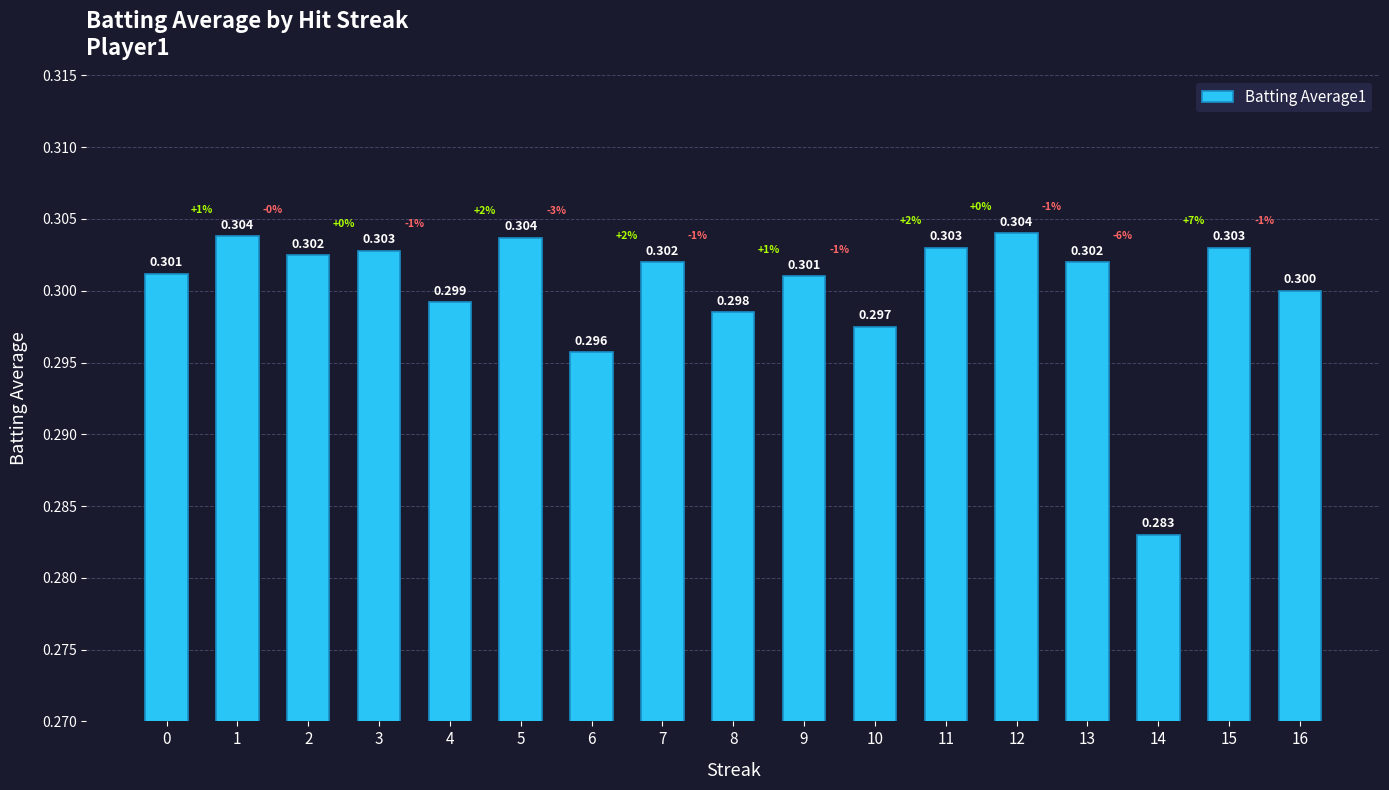

Reading right to left, extract all data points from this chart.

0.3	0.3	0.3	0.3	0.3	0.3	0.3	0.3	0.3	0.3	0.3	0.3	0.3	0.3	0.3	0.3	0.3